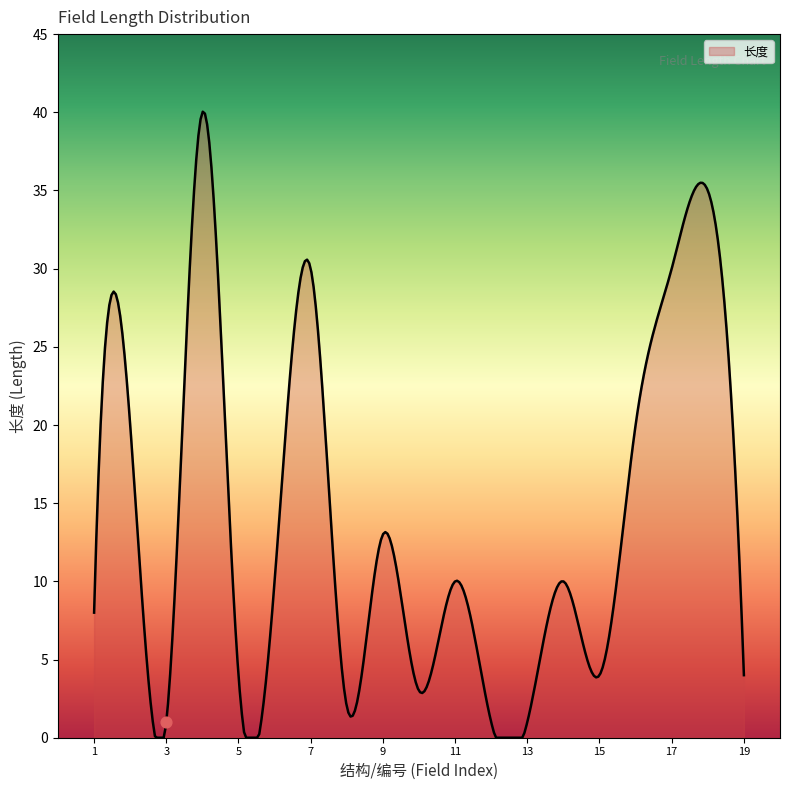

What is the highest value of the 长度 series?

40.0